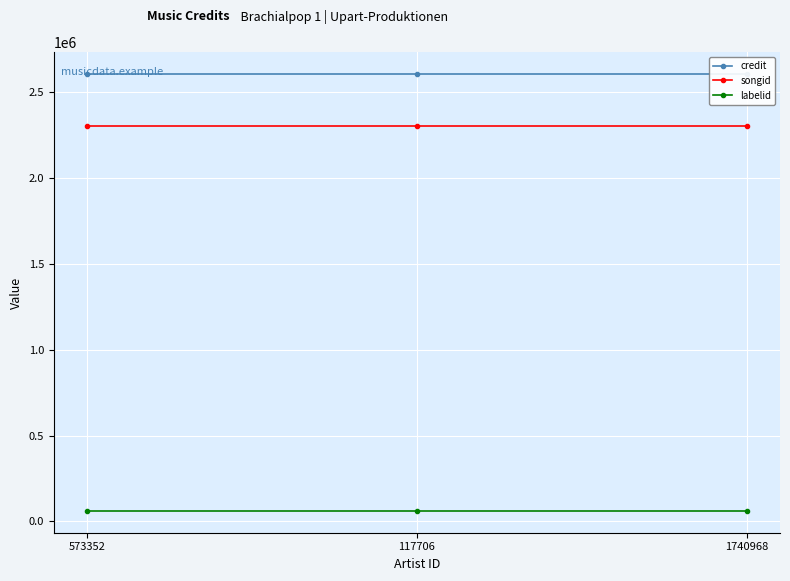

At which label does credit reach its peak?

573352